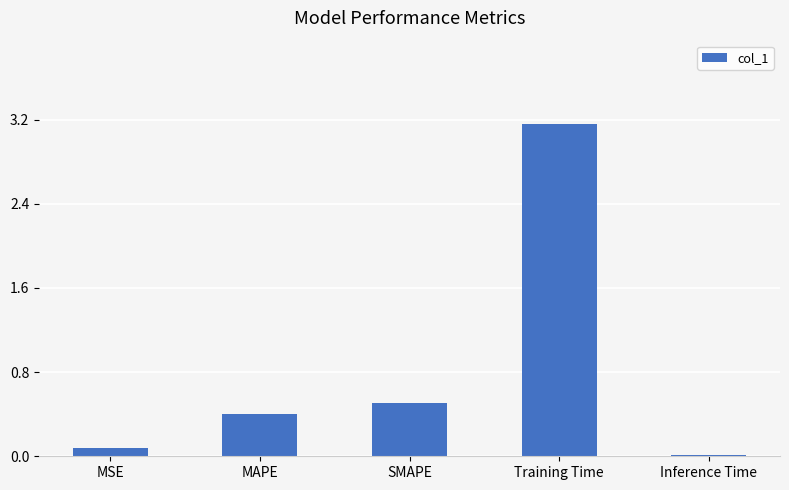

What is the label of the 5th bar from the left?

Inference Time